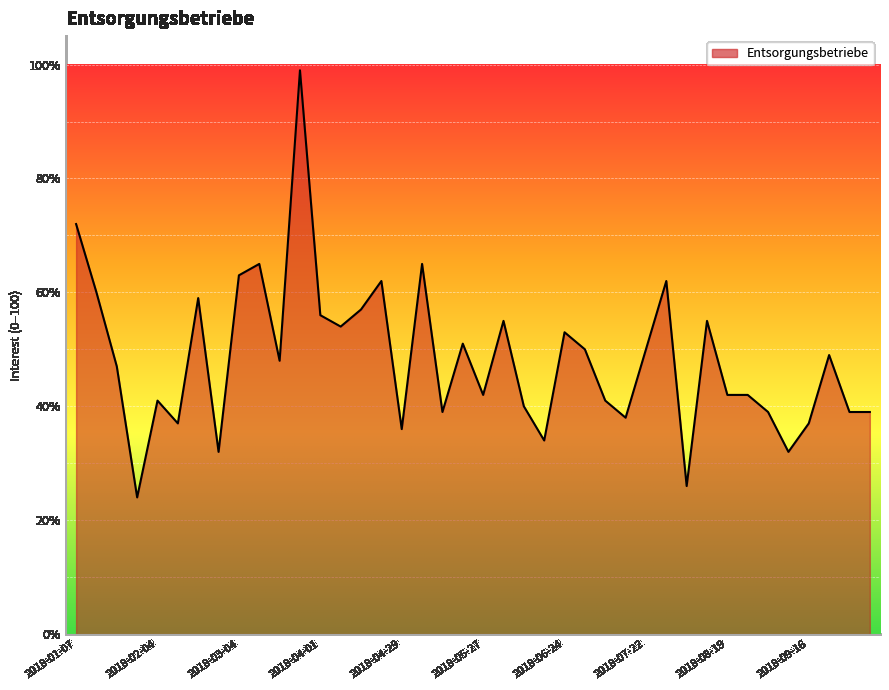

What is the difference between the second highest and minimum values?

48